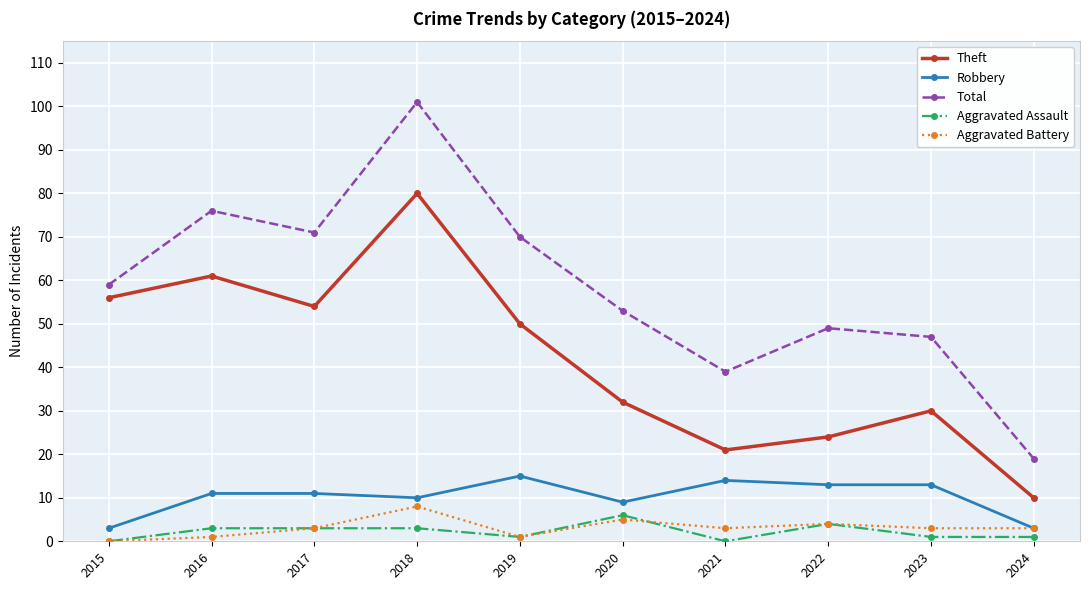

The Aggravated Assault series shows 2 at 2020. True or false?

False